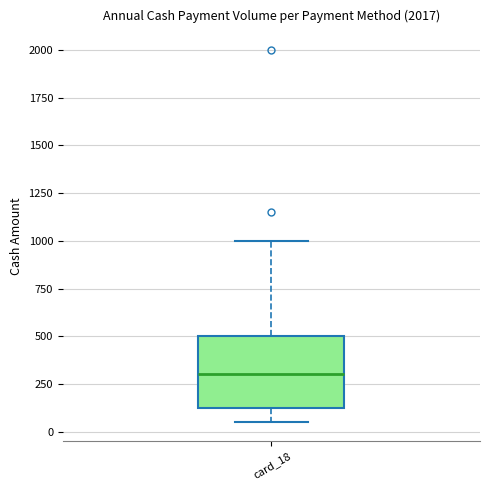

Transcribe this box plot: give where the median line is, the range the box spans, and where the two whiskers end, as read against the y-axis. The values are not printed on the chart, so give them approximately, as read against the axis.

median 300, box 150 to 500, whiskers 50 to 1000